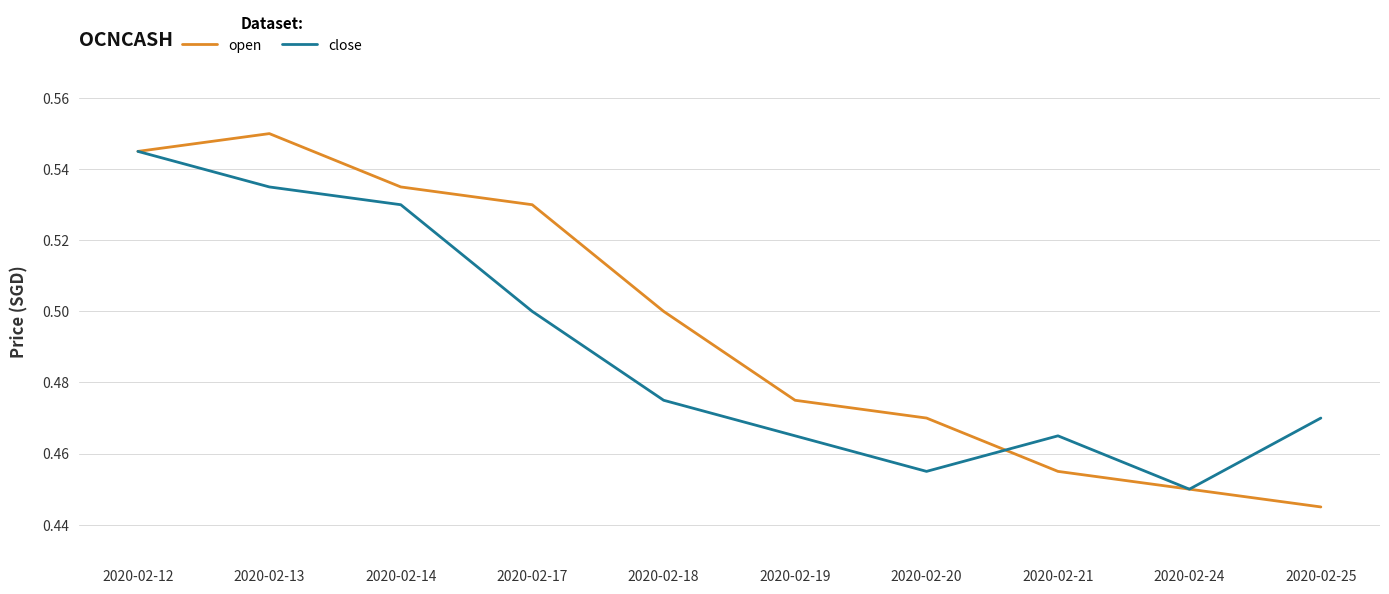

Where is close nearest to the value 0?

2020-02-24